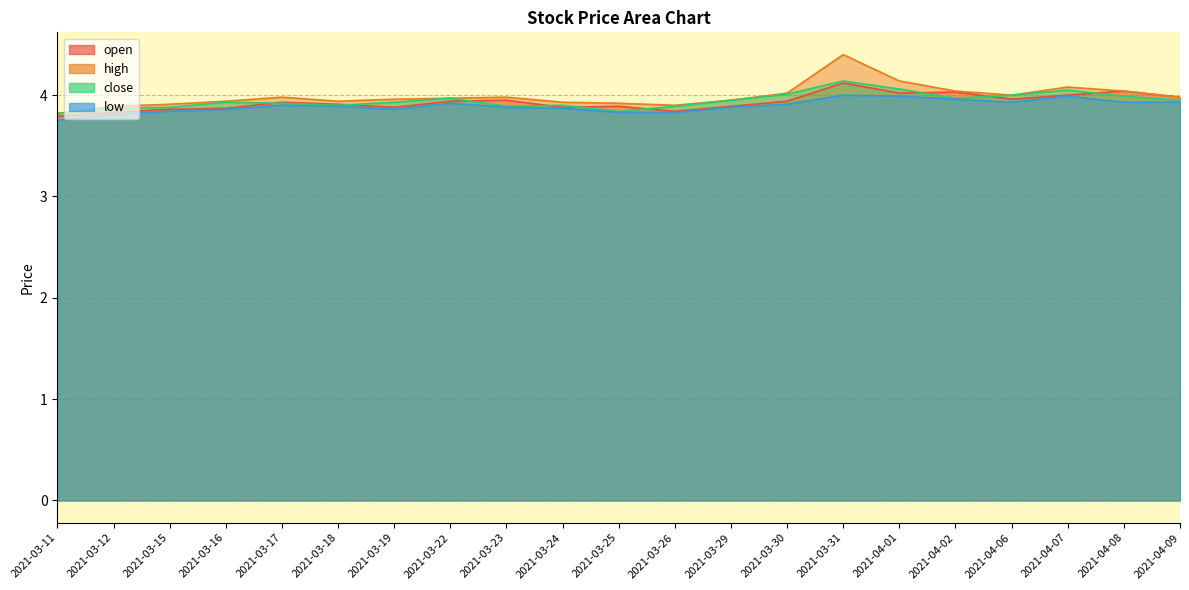

Which series changed the most between 2021-03-19 and 2021-04-02?

open